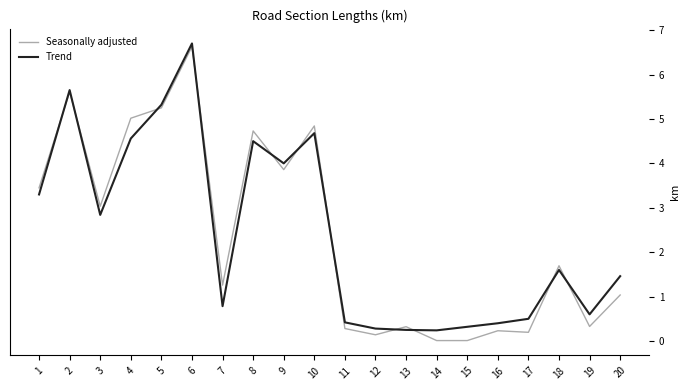

The Seasonally adjusted series shows 4.8 at 10. True or false?

True